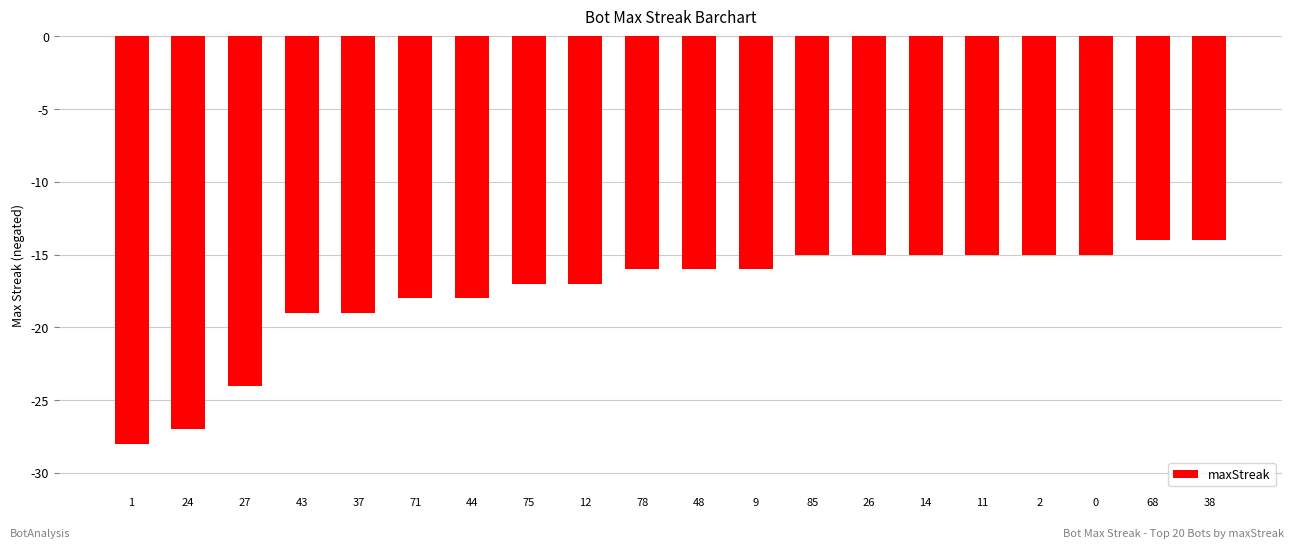

What is the label of the 19th bar from the right?

24